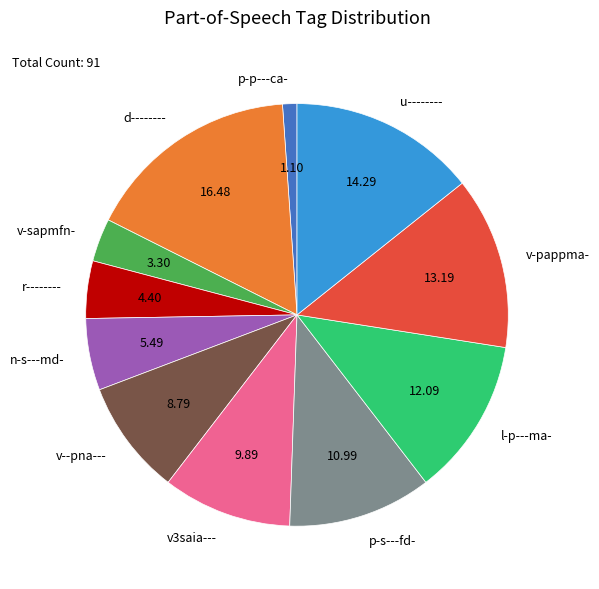

Do v3saia--- and p-p---ca- together represent more than half of the pie?

No